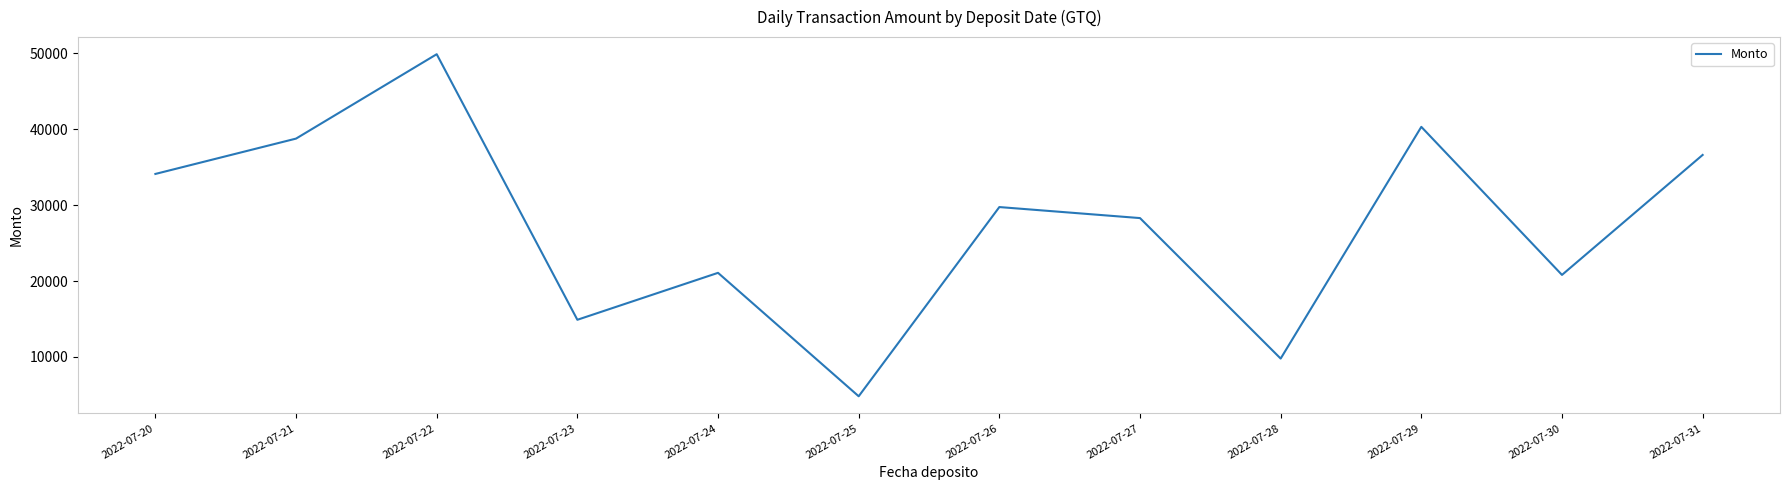

What is the difference between the maximum and minimum values?

45041.3